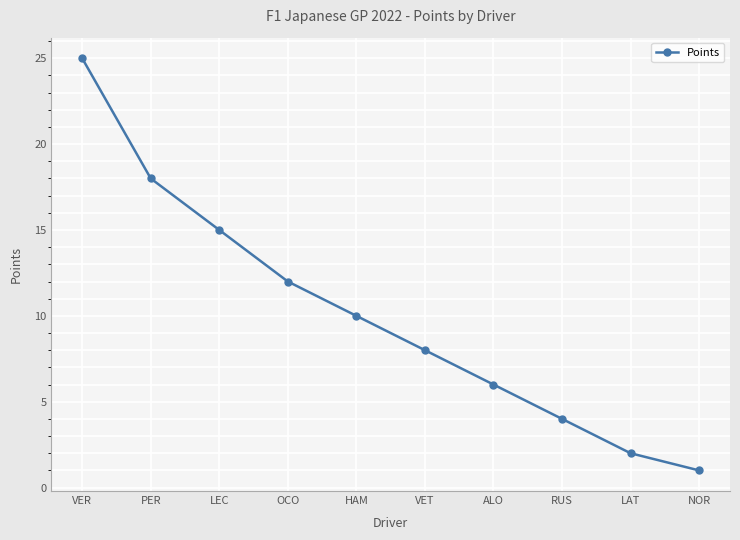

The value at VET is 2. True or false?

False